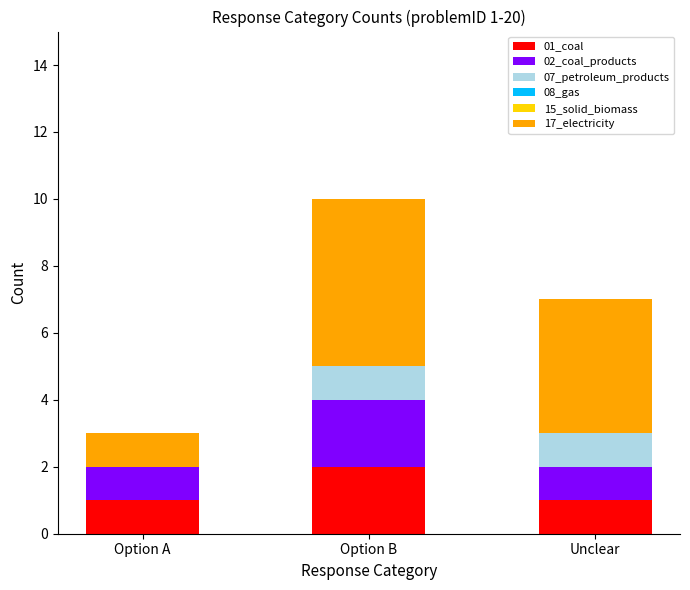

What is the total value across all series at Option A?

3